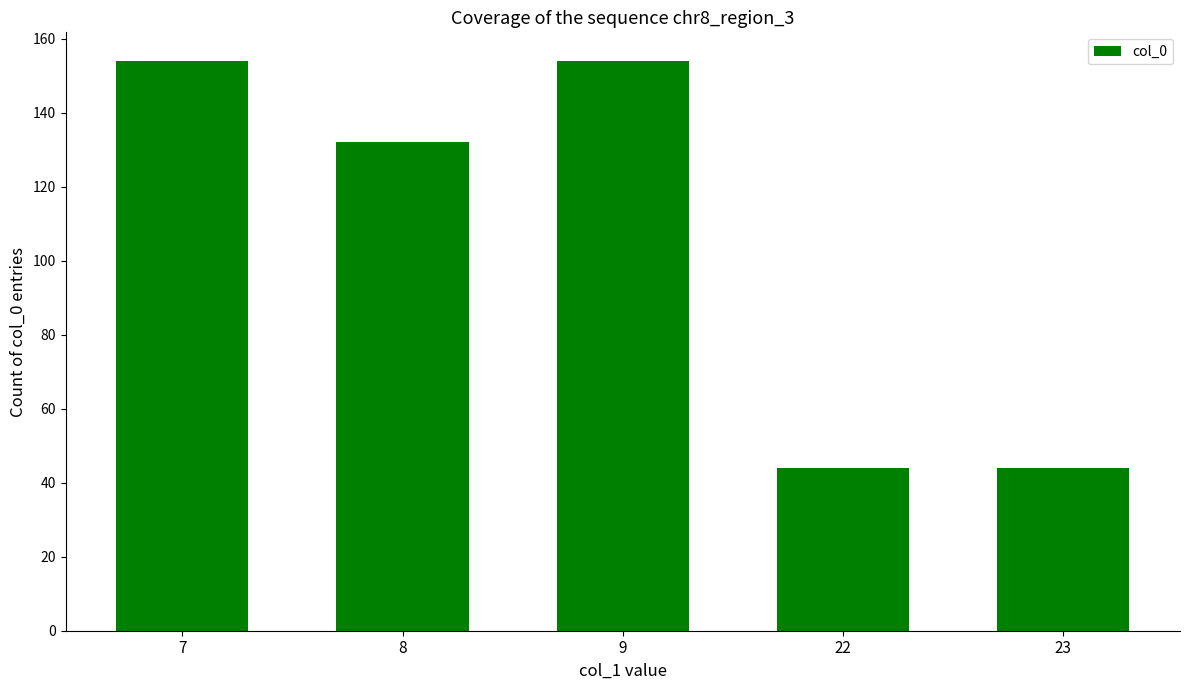

What is the value of the 4th bar from the left?

44